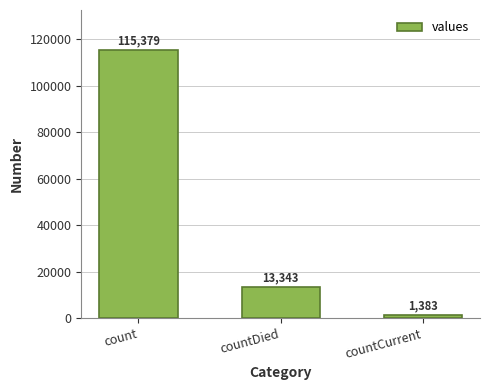

Rank the categories by value from lowest to highest.

countCurrent, countDied, count